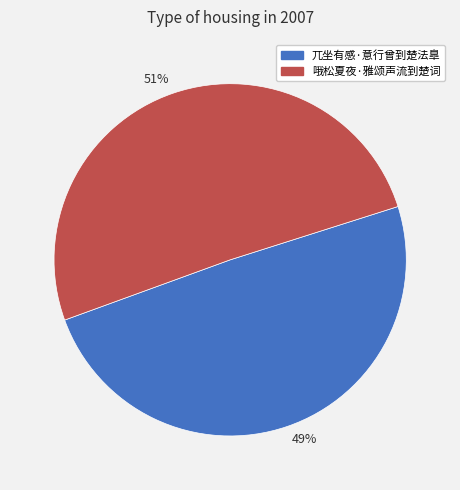

Is 51% the majority of the pie?

Yes